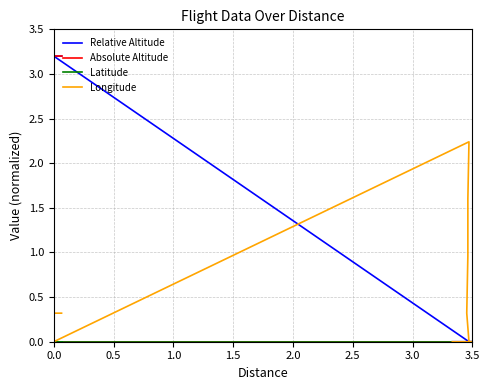

What is the value of the Relative Altitude point at the 19th from the left?

3.2